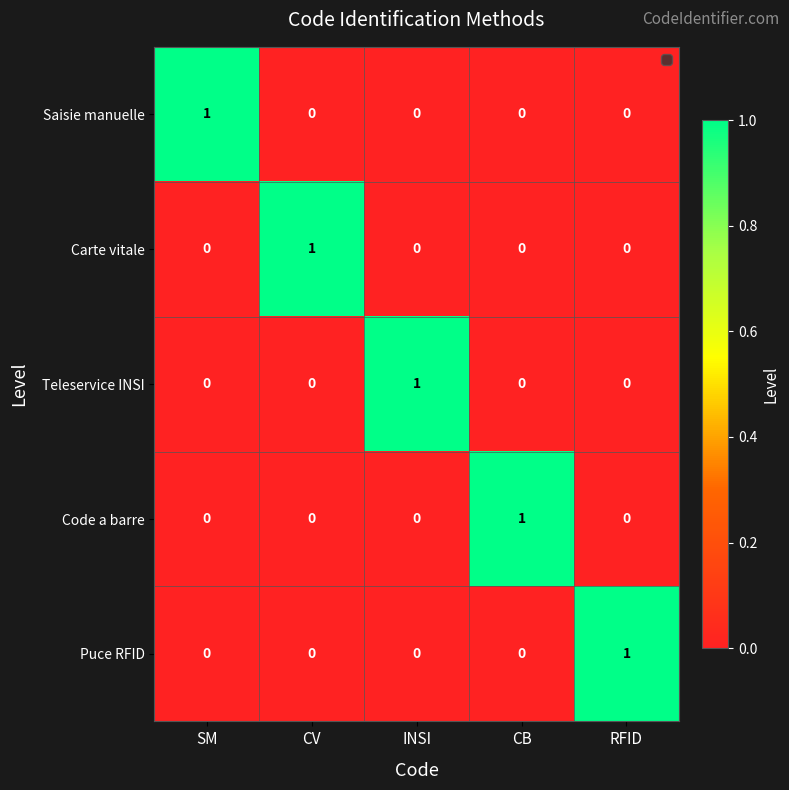

Is the value of Carte vitale at SM greater than the value of Teleservice INSI at INSI?

No